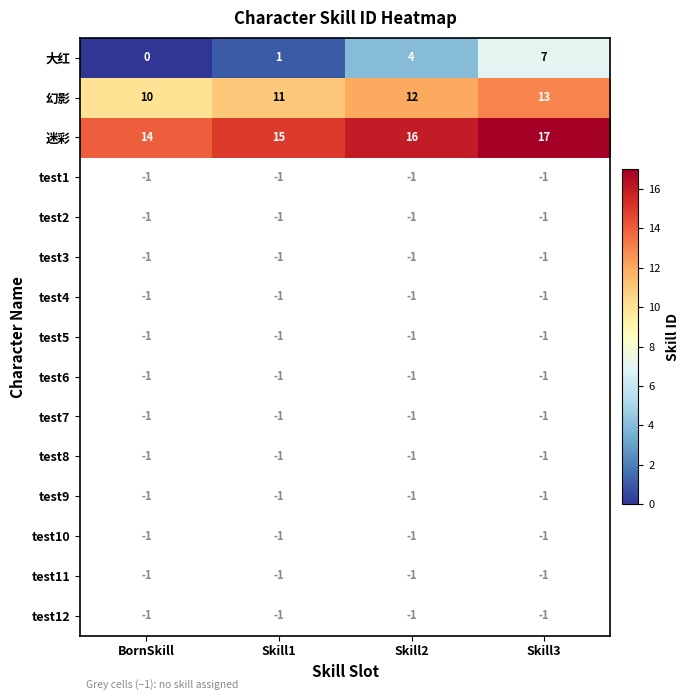

What is the sum of all 幻影 values?

46